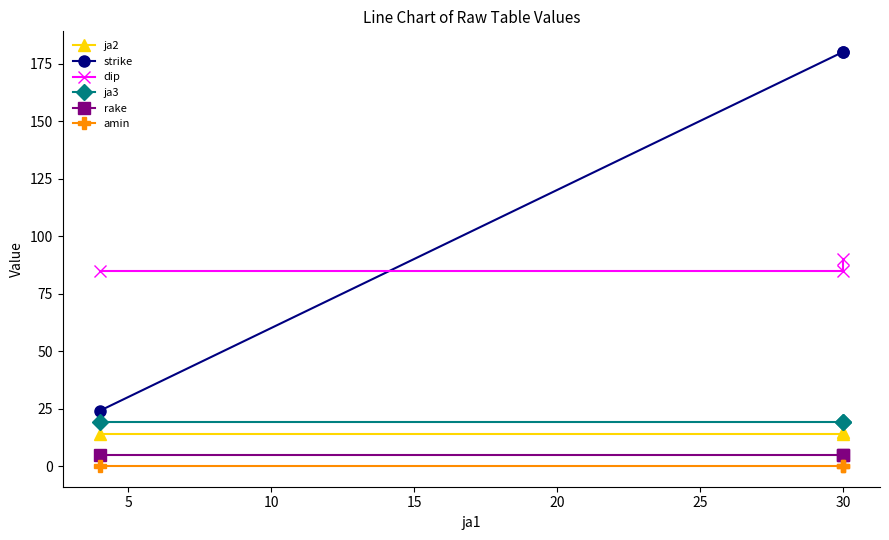

Which series changed the most between 0 and 5?

strike